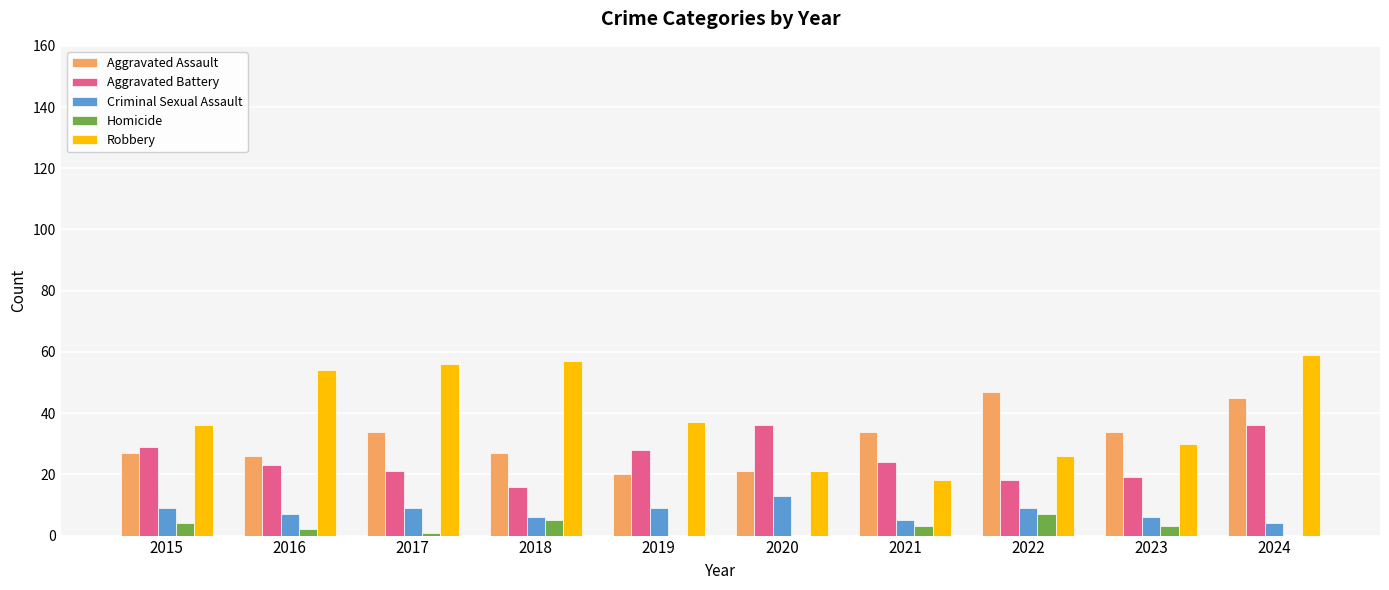

What is the difference between the Criminal Sexual Assault values at 2016 and 2022?

2